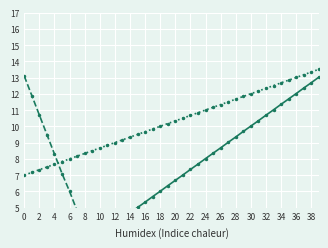

What is the sum of all x scaled values?

410.3